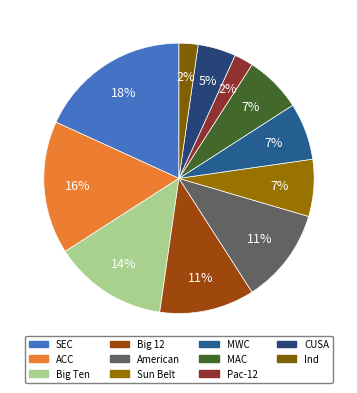

True or false: SEC accounts for 9% of the total.

False